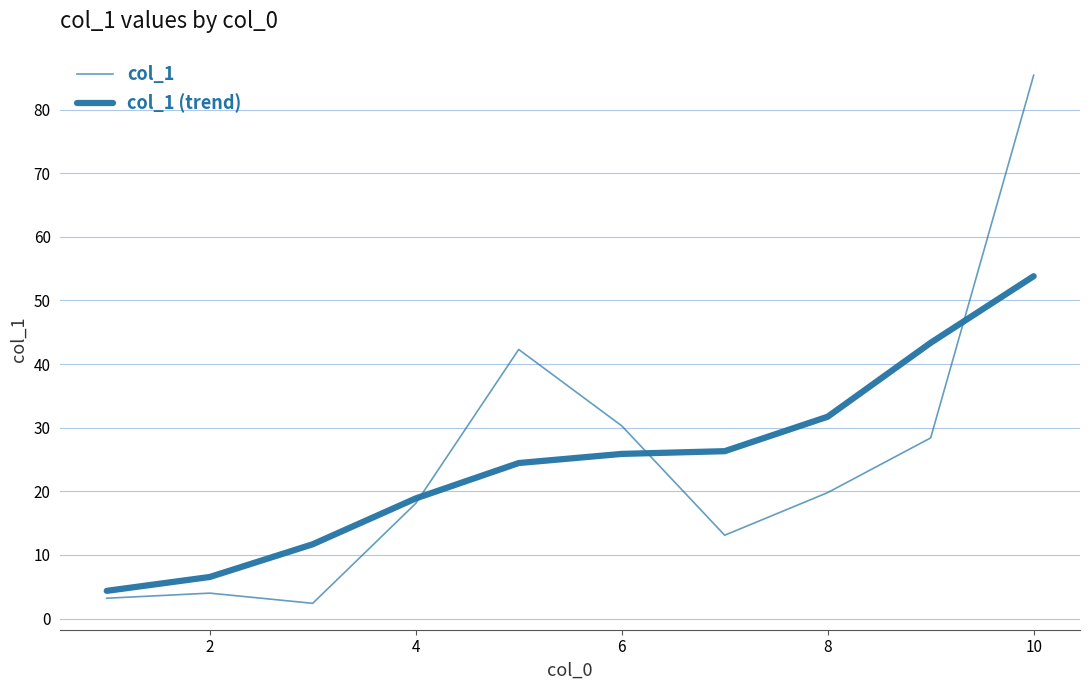

How many times do col_1 (trend) and col_1 cross each other?

3